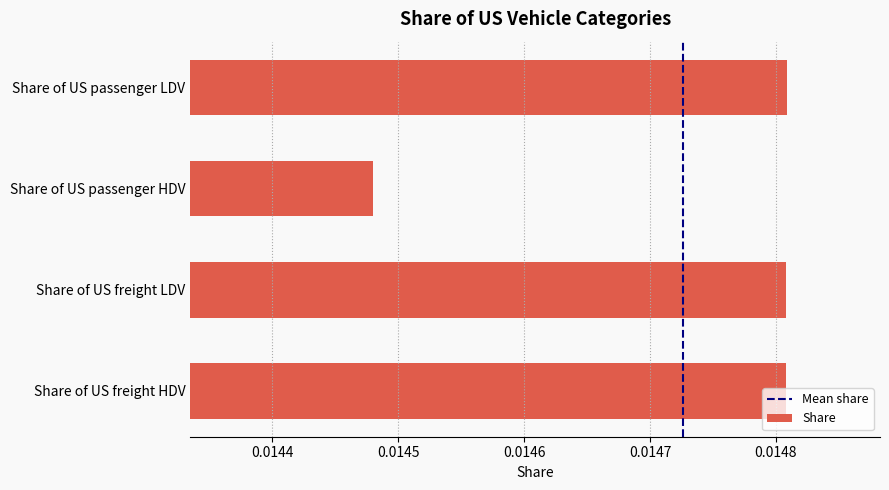

What position from the bottom is Share of US freight LDV?

2